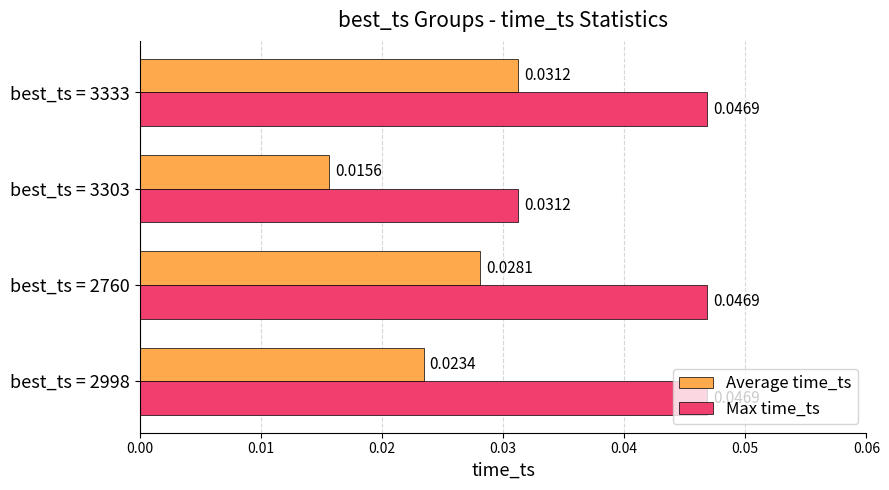

List the series in order of their overall mean, highest first.

Max time_ts, Average time_ts